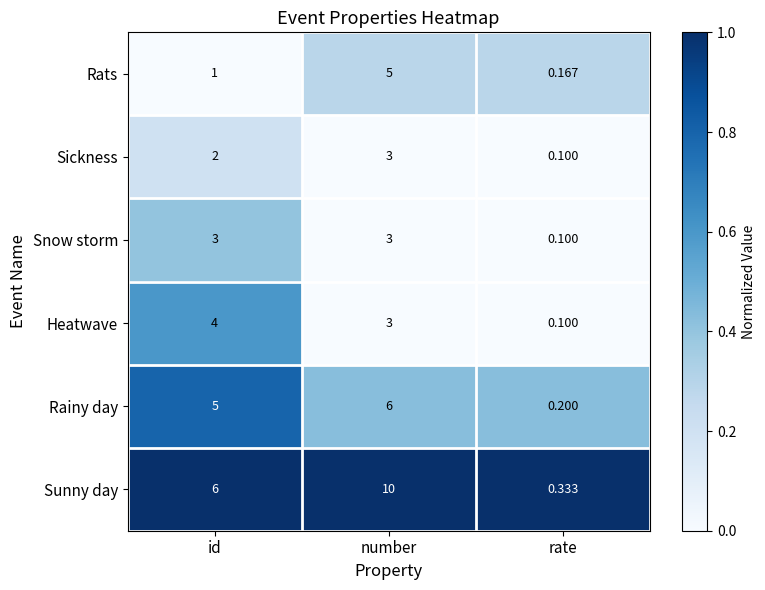

At which category does the chart reach its minimum across all series?

rate